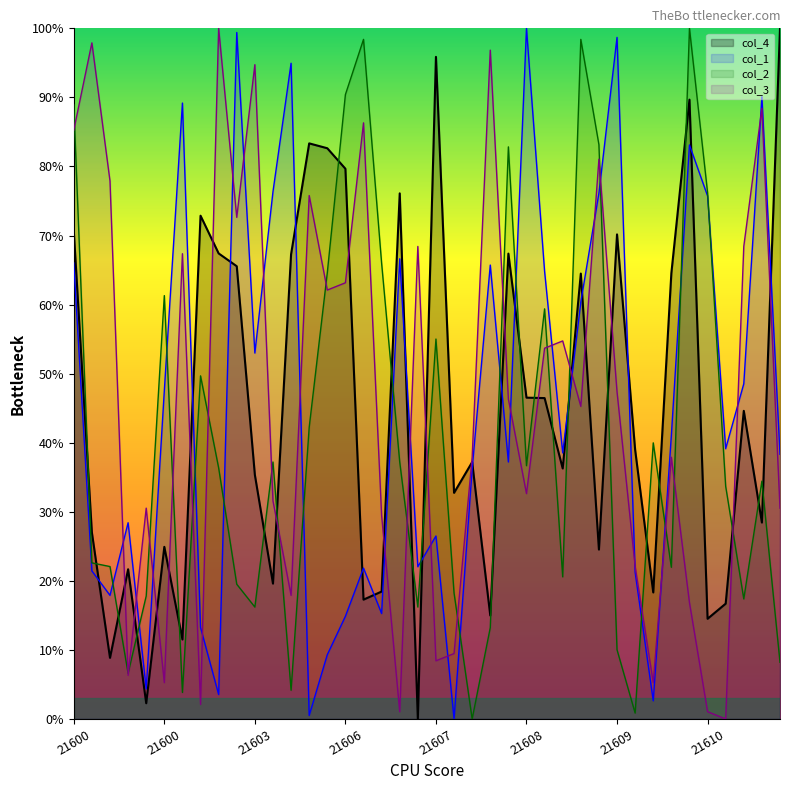

What are all the series names shown in the legend?

col_4, col_1, col_2, col_3